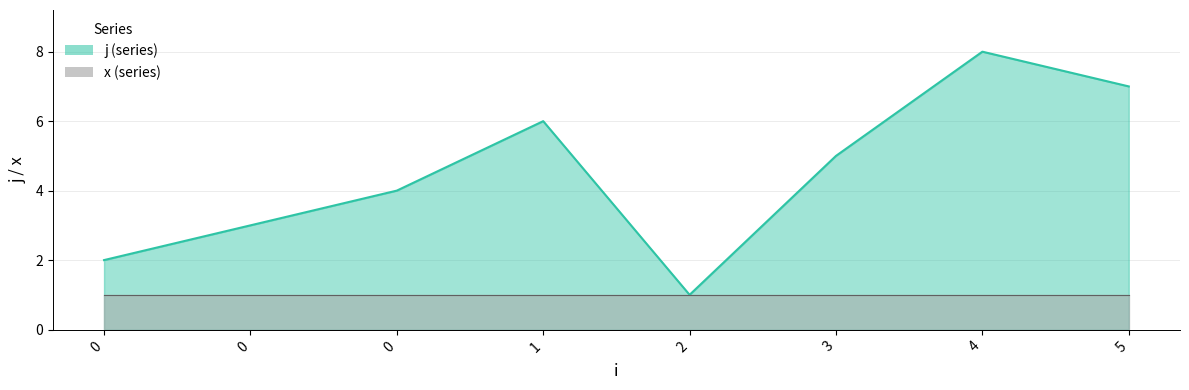

Does the chart display data point markers on the line(s)?

No